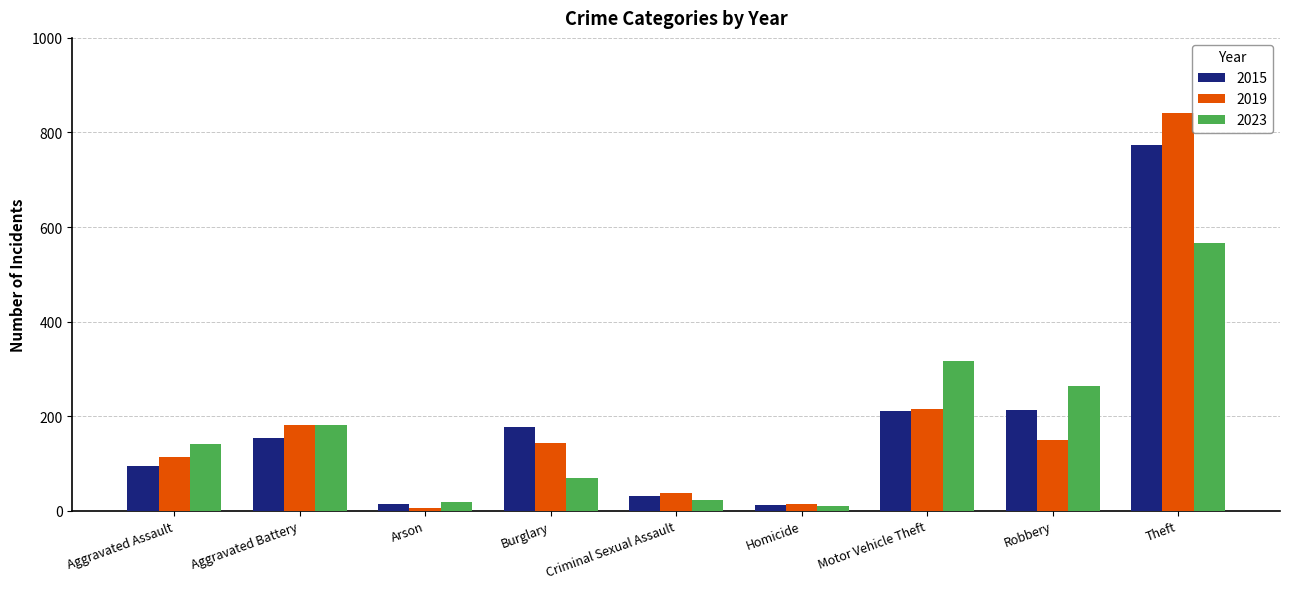

At Robbery, list the series in order from largest to smallest.

2023, 2015, 2019